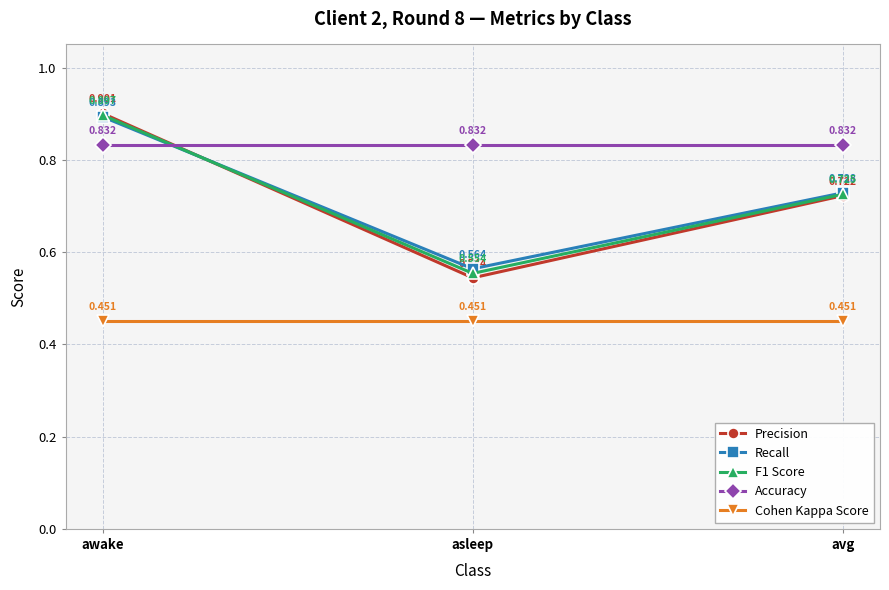

At which label does Precision reach its minimum?

asleep